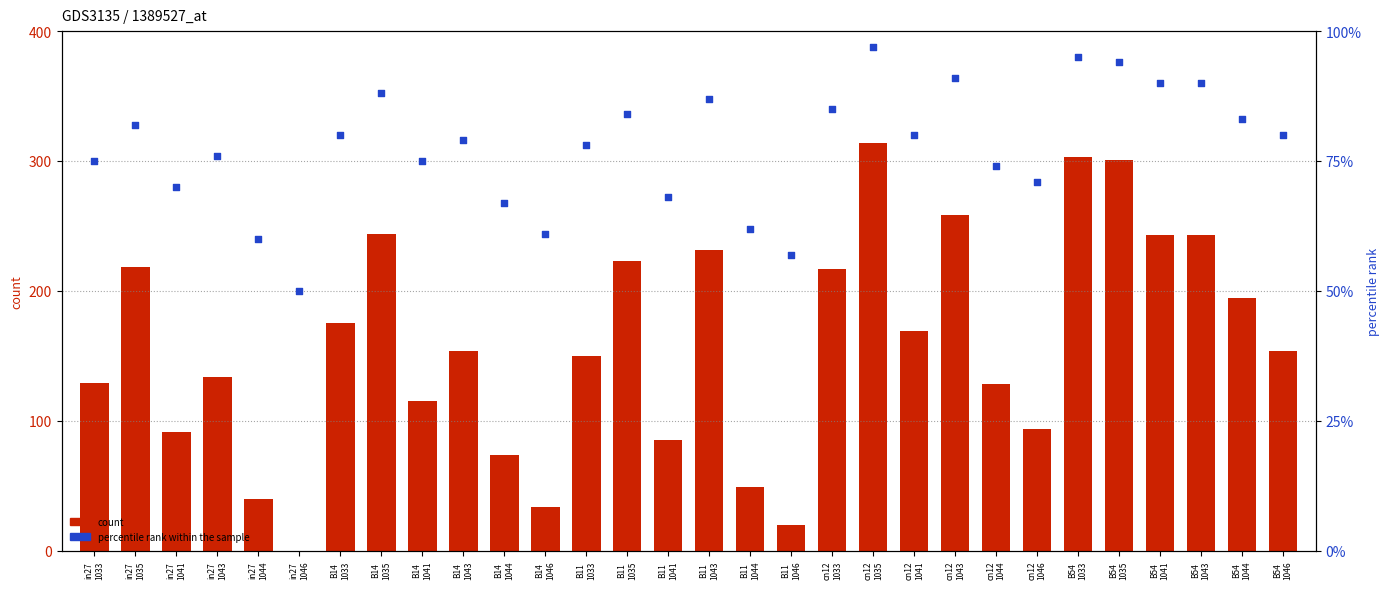

At how many categories does at least one series exceed 225?

8